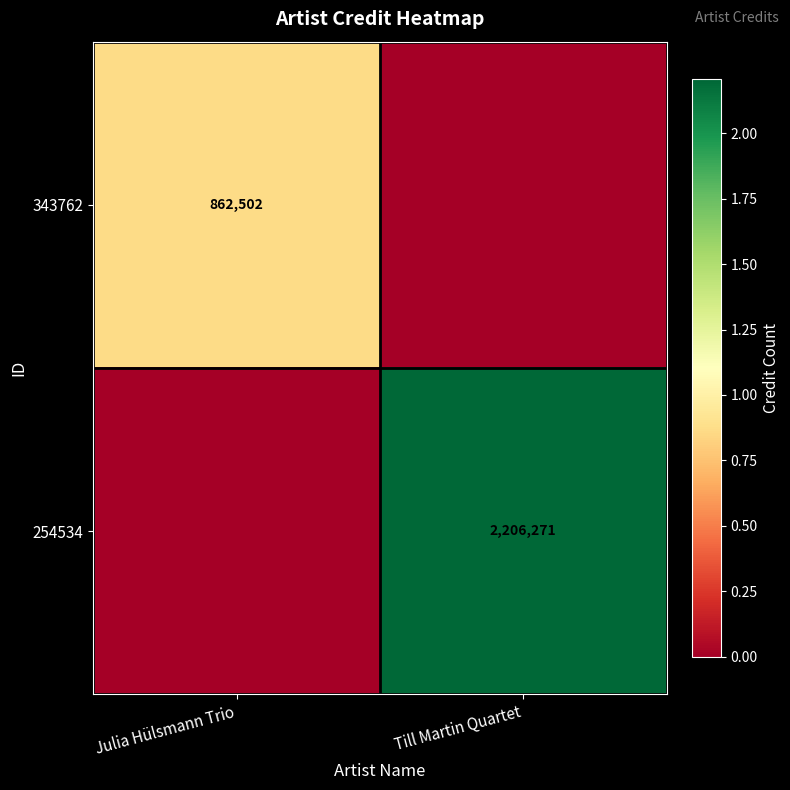

The 343762 series shows 862502 at Julia Hülsmann Trio. True or false?

True